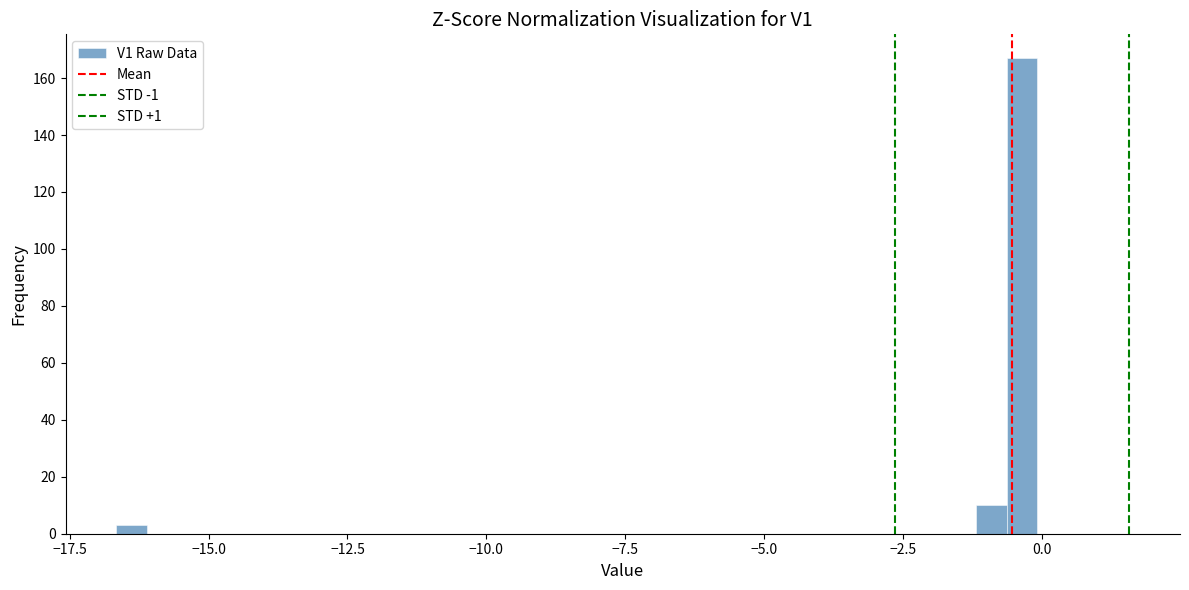

Read against the x-axis, roughly where is the centre of the tallest bar?

-0.5